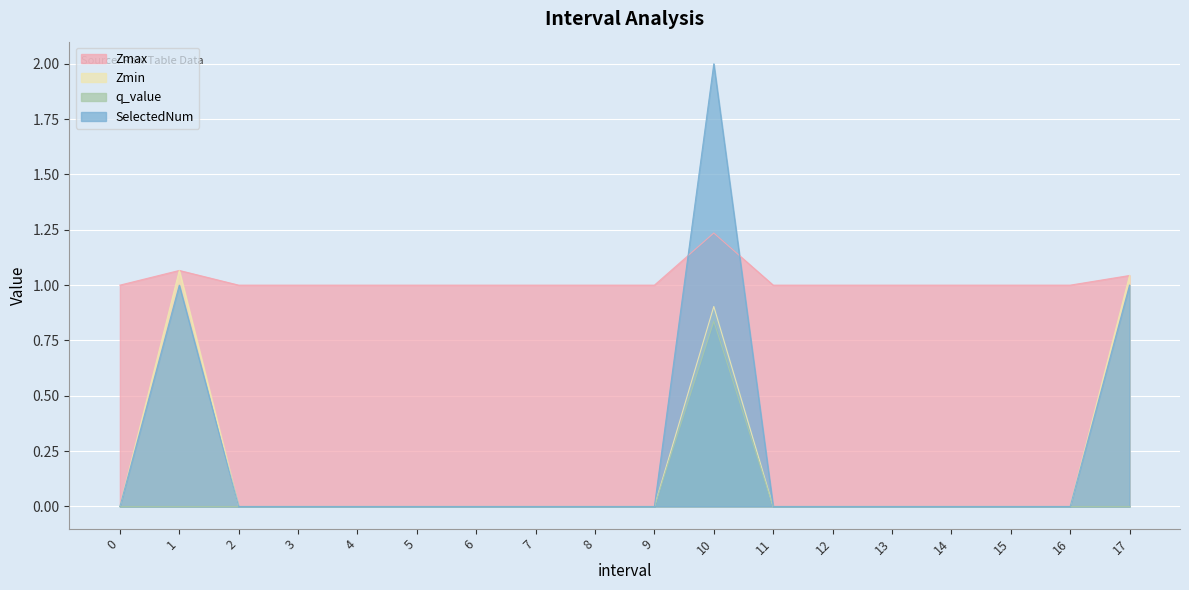

What are all the series names shown in the legend?

Zmax, Zmin, q_value, SelectedNum